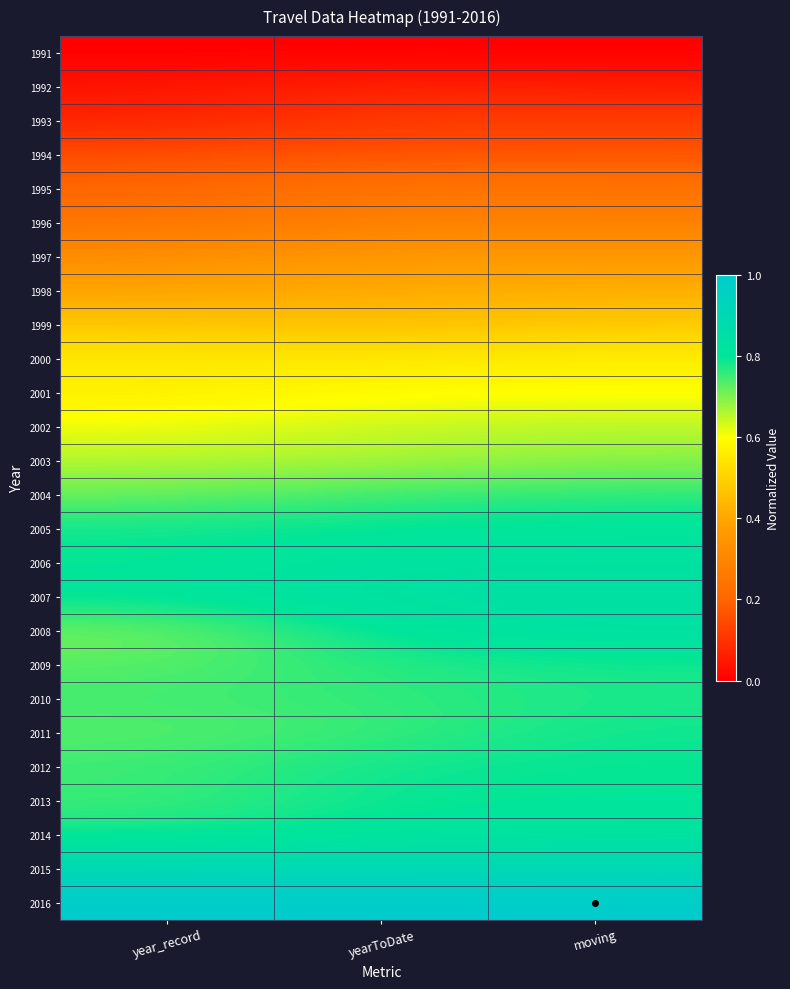

At how many categories does at least one series exceed 0?

3